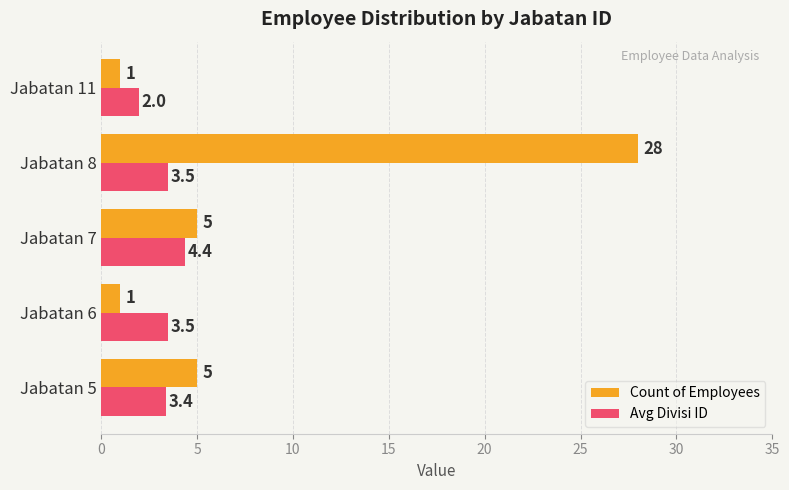

Count the Count of Employees values in the range 1 to 5.

4